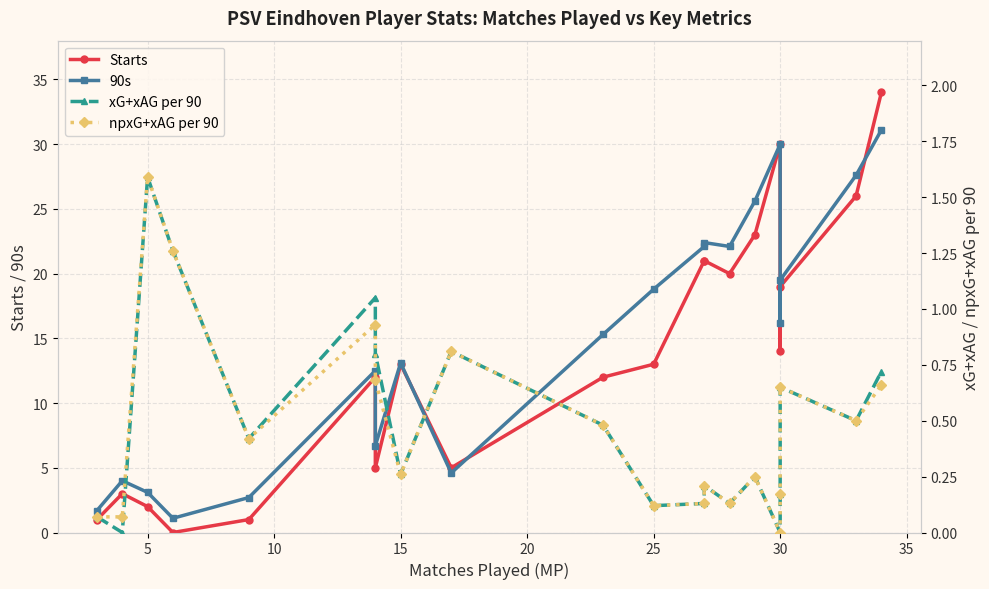

Reading left to right, transcribe all the data shown in this chart.

Starts: 1.0	3.0	2.0	0.0	1.0	12.0	5.0	13.0	5.0	12.0	13.0	21.0	21.0	20.0	23.0	30.0	14.0	19.0	26.0	34.0
90s: 1.7	4.0	3.1	1.1	2.7	12.5	6.7	13.1	4.6	15.3	18.8	22.1	22.4	22.1	25.6	30.0	16.2	19.5	27.6	31.1
xG+xAG per 90: 0.1	0.0	1.6	1.3	0.4	1.1	0.8	0.3	0.8	0.5	0.1	0.1	0.2	0.1	0.2	0.0	0.2	0.7	0.5	0.7
npxG+xAG per 90: 0.1	0.1	1.6	1.3	0.4	0.9	0.7	0.3	0.8	0.5	0.1	0.1	0.2	0.1	0.2	0.0	0.2	0.7	0.5	0.7